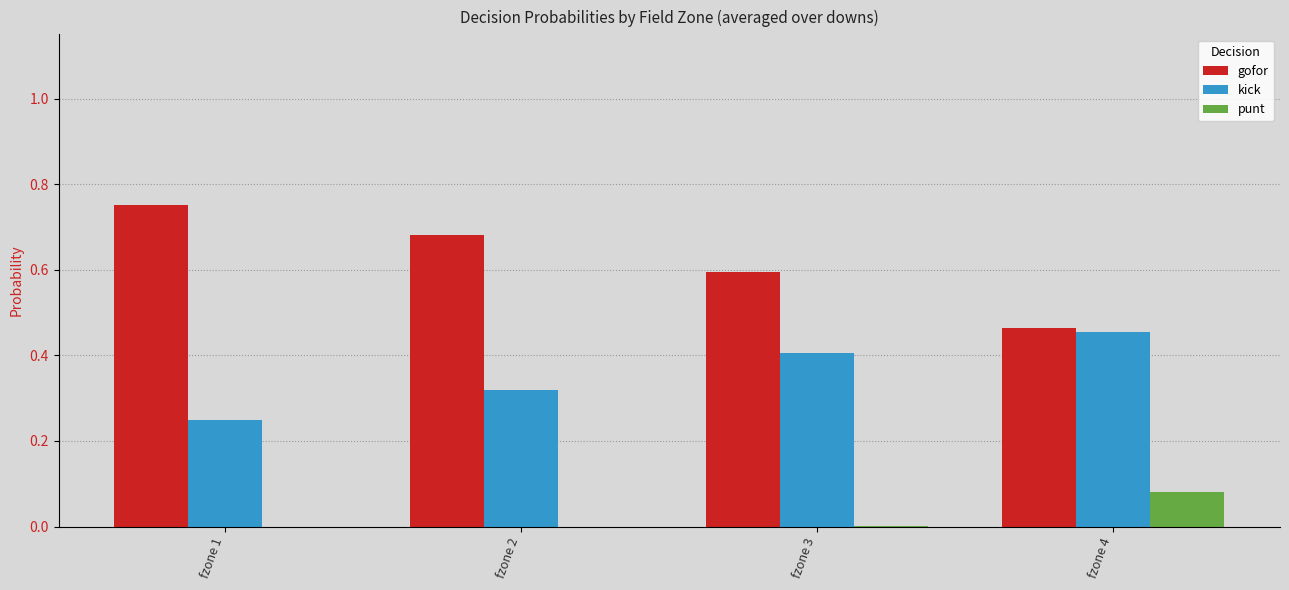

Which category has the highest value in the kick series?

fzone 4